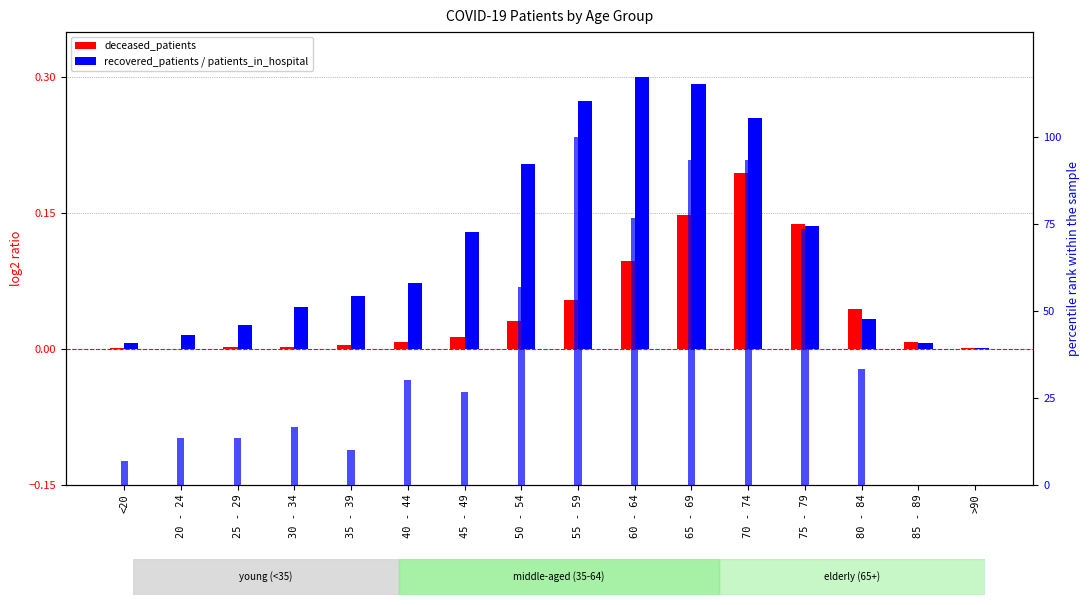

What is the difference between the patients_in_hospital values at 40 - 44 and 65 - 69?

63.3